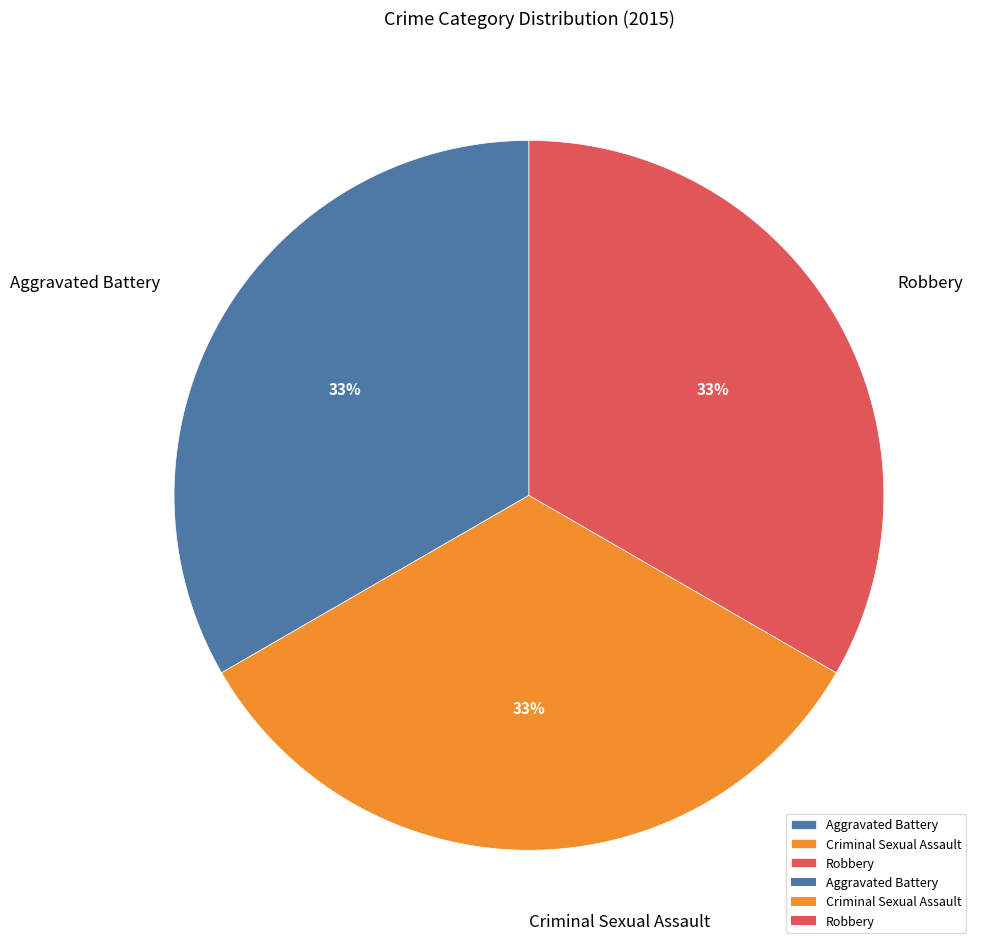

Does Aggravated Battery account for over 50% of the chart?

No